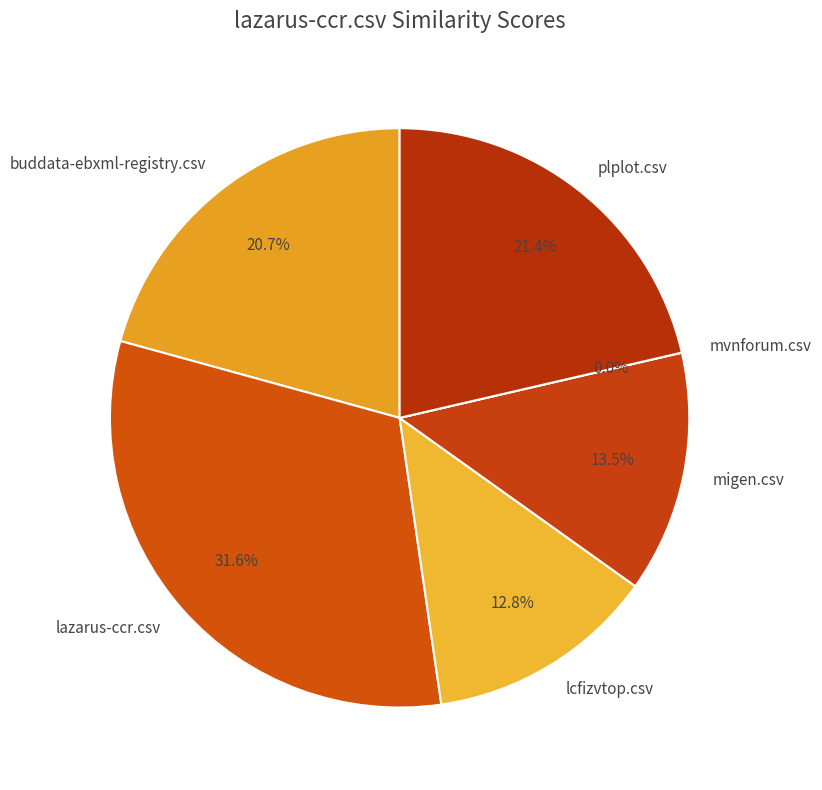

How many segments does this pie chart have?

6